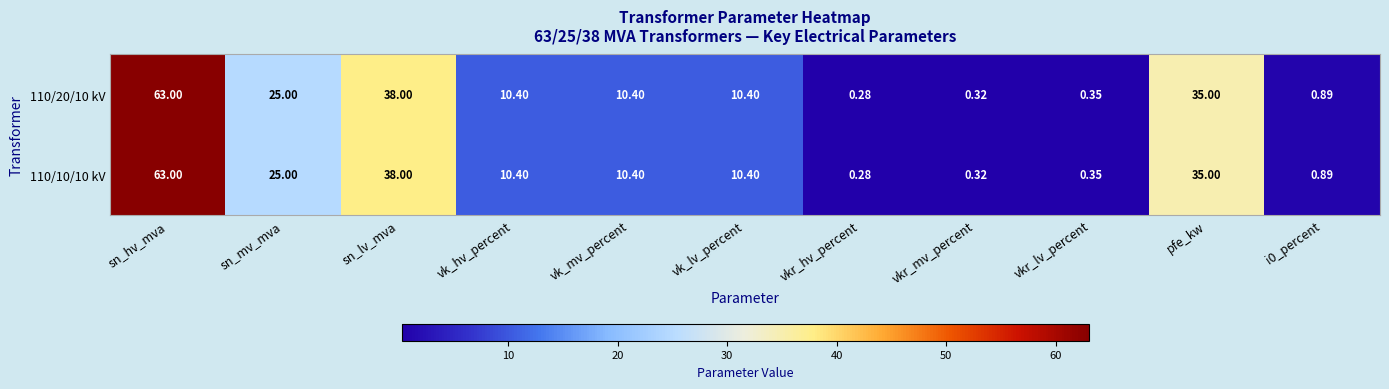

At which label is 110/10/10 kV closest to 31?

pfe_kw